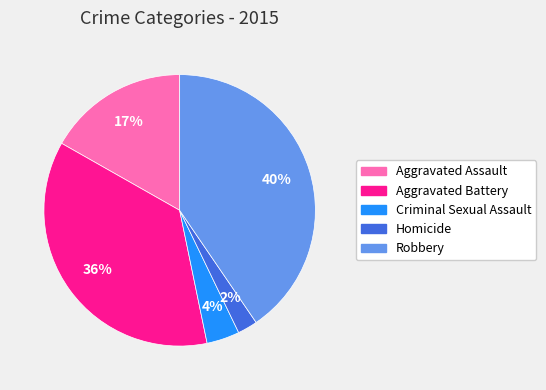

Count the number of slices in the pie.

5